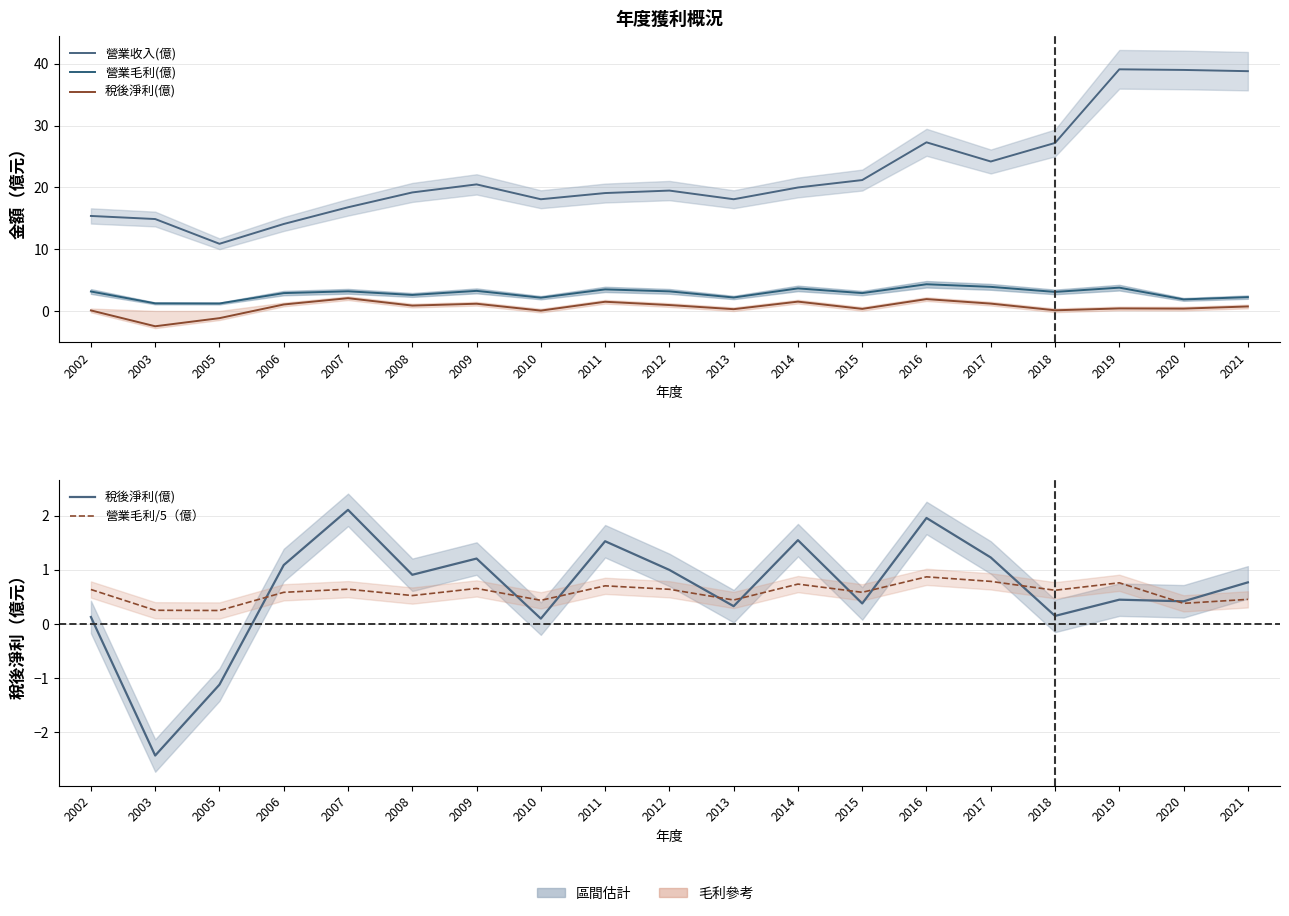

Reading left to right, transcribe all the data shown in this chart.

營業收入(億): 15.4	14.9	10.9	14.1	16.8	19.2	20.5	18.1	19.1	19.5	18.1	20.0	21.2	27.3	24.2	27.2	39.1	39.0	38.8
營業毛利(億): 3.2	1.3	1.2	2.9	3.2	2.6	3.3	2.2	3.5	3.2	2.2	3.7	2.9	4.4	3.9	3.1	3.8	1.9	2.3
稅後淨利(億): 0.1	-2.4	-1.1	1.1	2.1	0.9	1.2	0.1	1.5	1.0	0.3	1.6	0.4	2.0	1.2	0.1	0.5	0.4	0.8
營業毛利/5（億）: 0.6	0.3	0.2	0.6	0.6	0.5	0.7	0.4	0.7	0.6	0.4	0.7	0.6	0.9	0.8	0.6	0.8	0.4	0.5